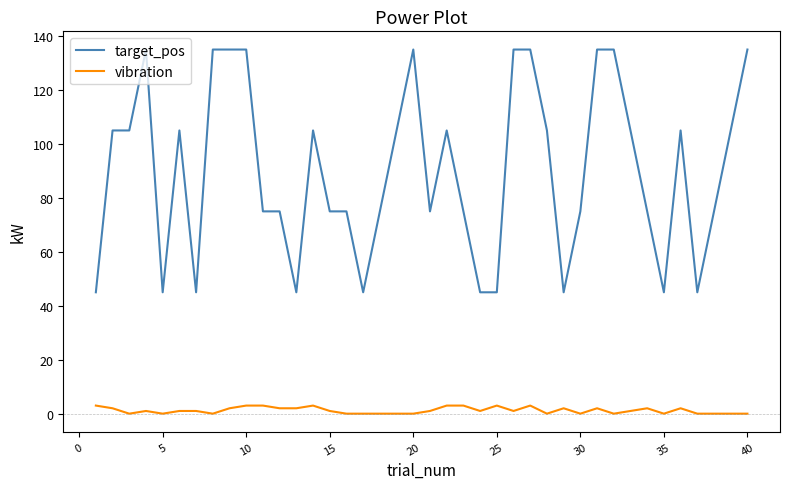

Which series has the largest total across all categories?

target_pos